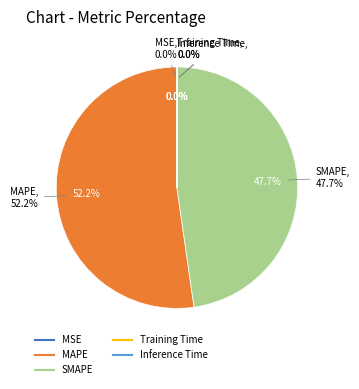

To the nearest percent, what is the average slice percentage?

20%